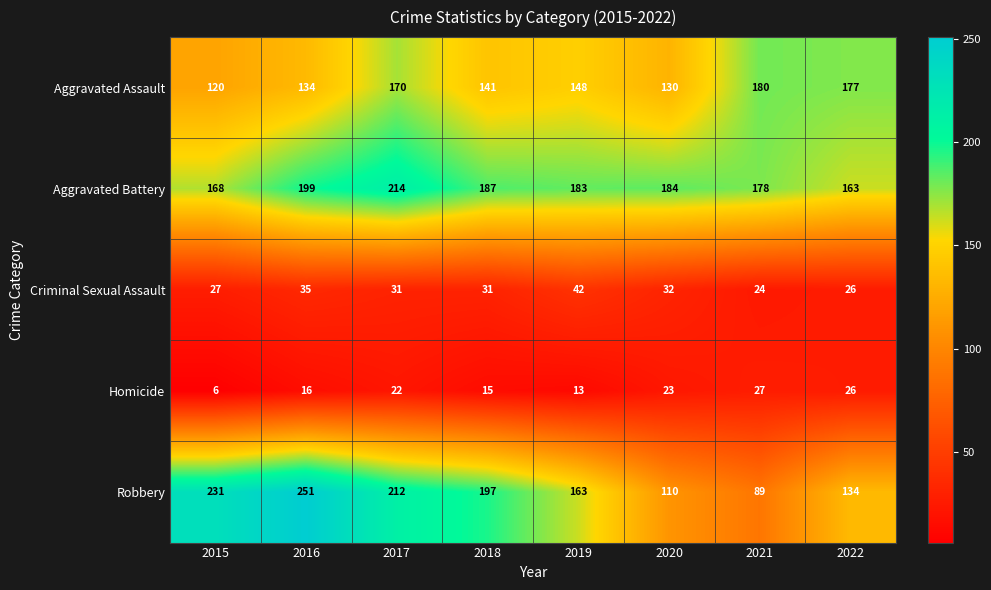

What is the difference between the Aggravated Assault values at 2019 and 2015?

28